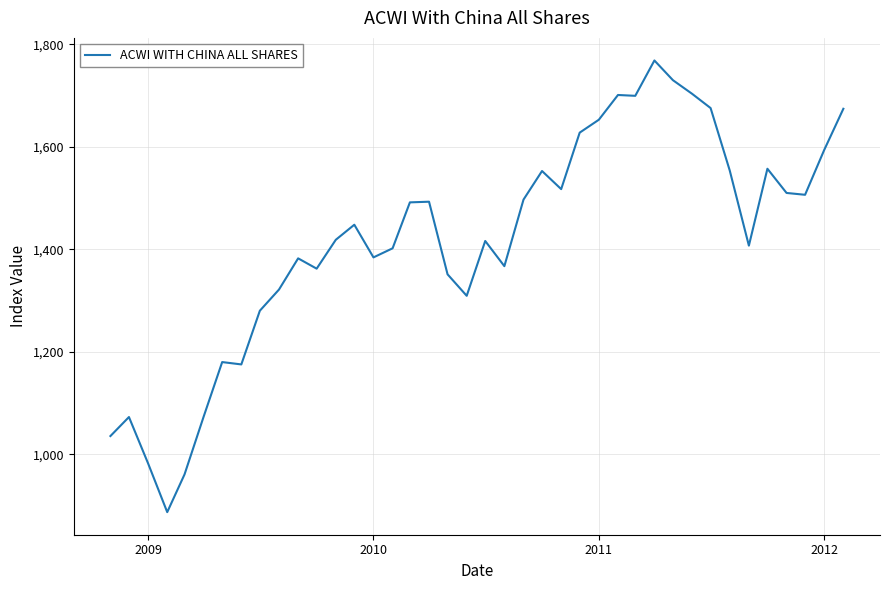

What is the difference between the maximum and minimum values?

881.2